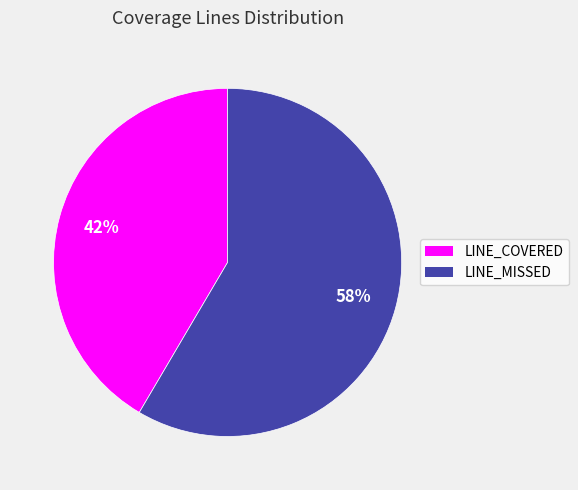

Is there any slice that represents more than half of the pie?

Yes